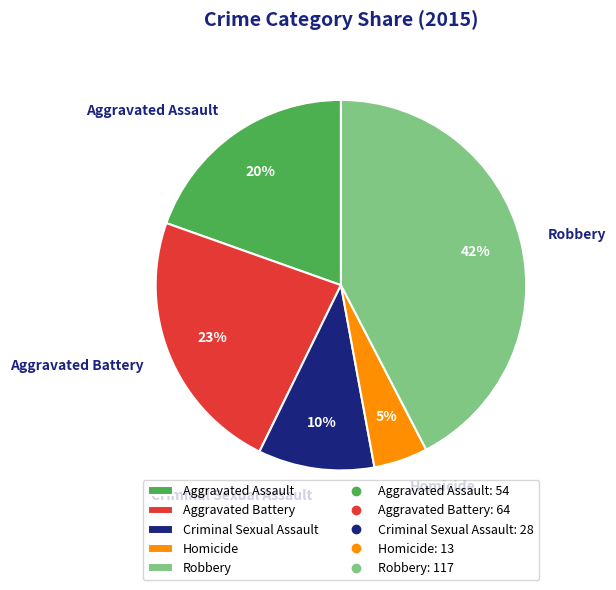

What percentage is the Aggravated Battery slice, to the nearest percent?

23%